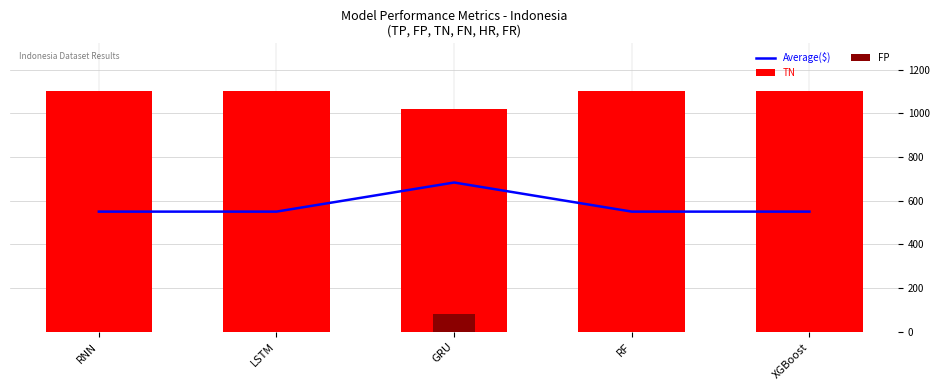

What is the minimum value for Average($)?

550.0